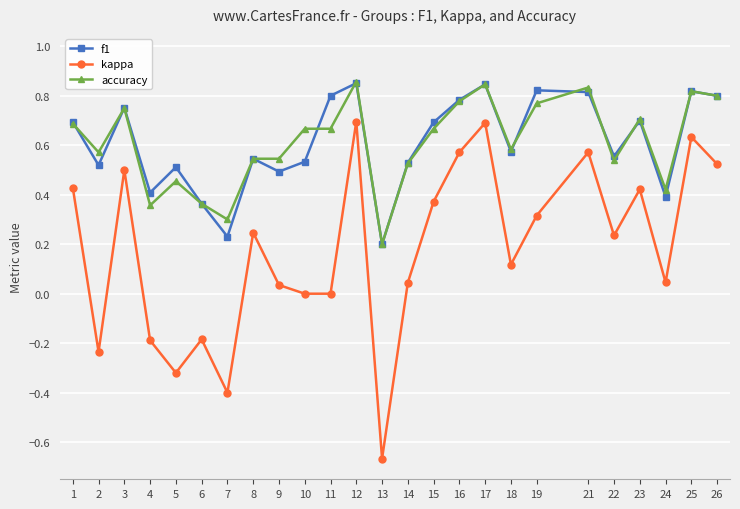

Where is the first local minimum for accuracy?

2